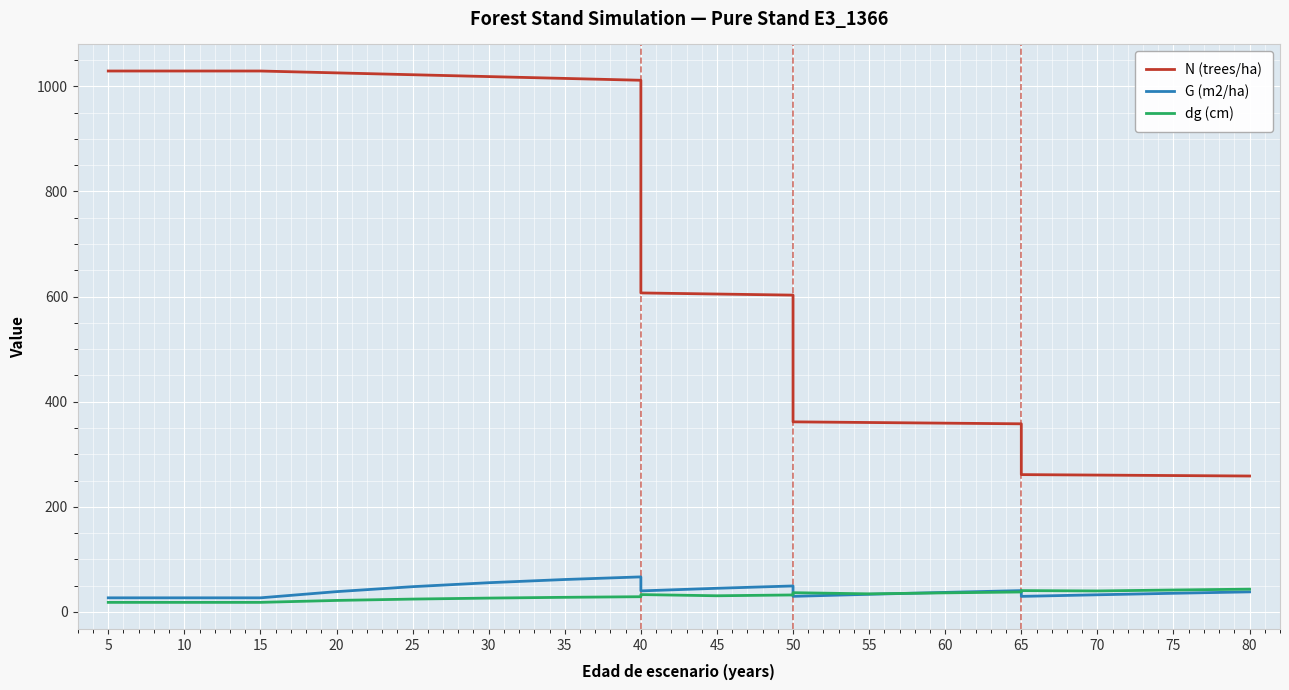

What is the spread (max minus min) of values at 45?

574.1